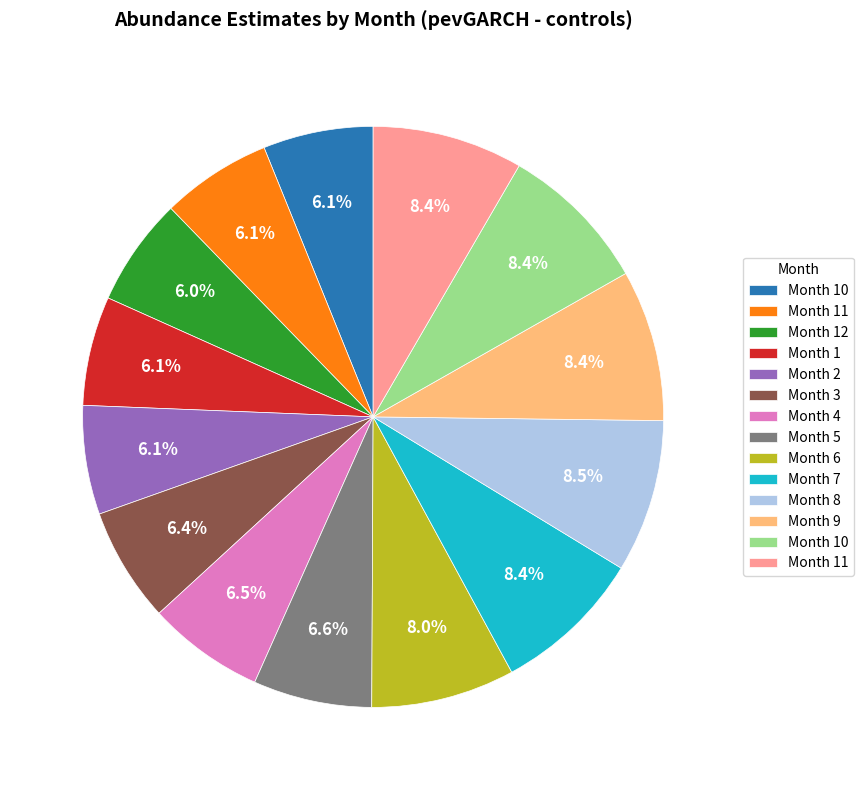

Does any single category account for the majority?

No